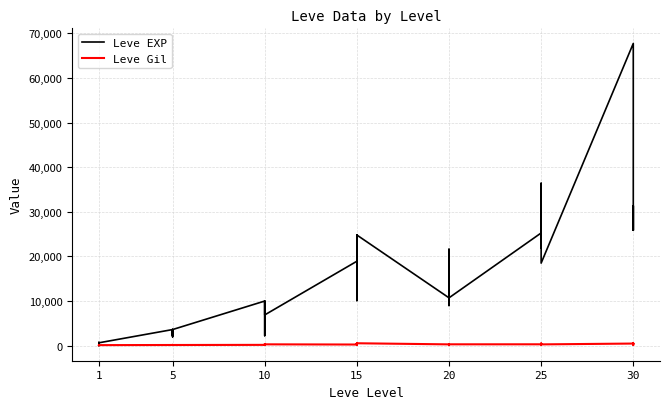

List the series in order of their overall mean, highest first.

Leve EXP, Leve Gil